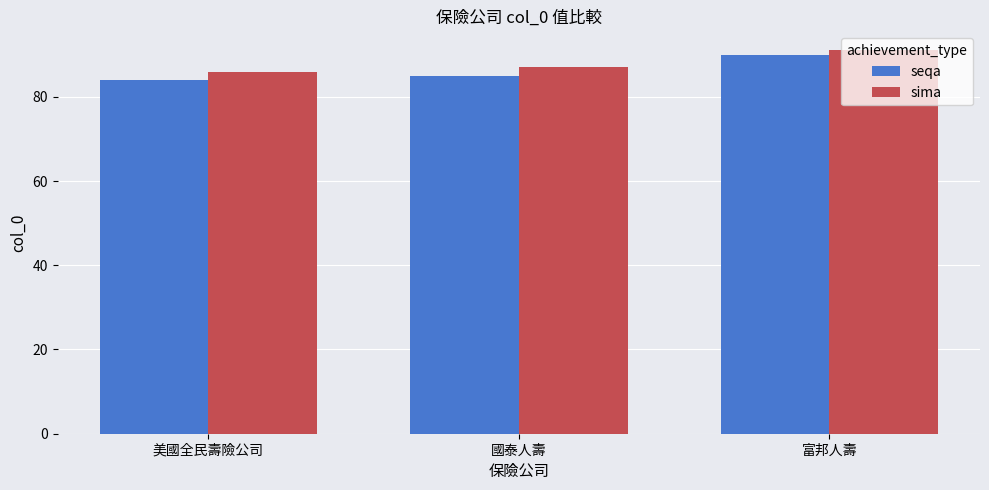

What is the sum of the sima values at 國泰人壽 and 美國全民壽險公司?

173